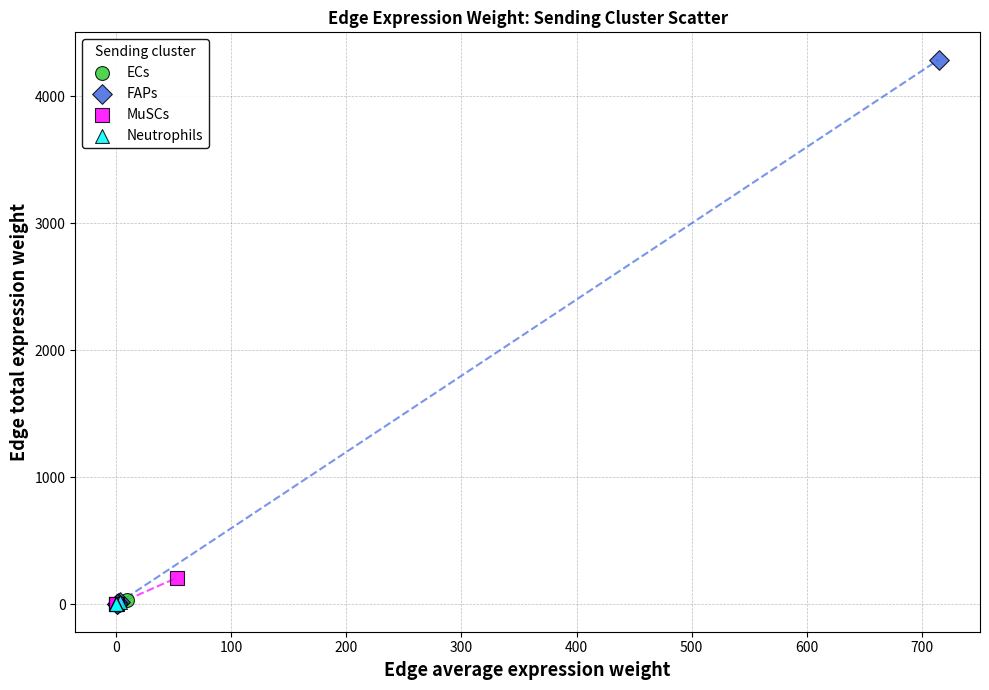

Which series reaches the maximum Y coordinate?

FAPs